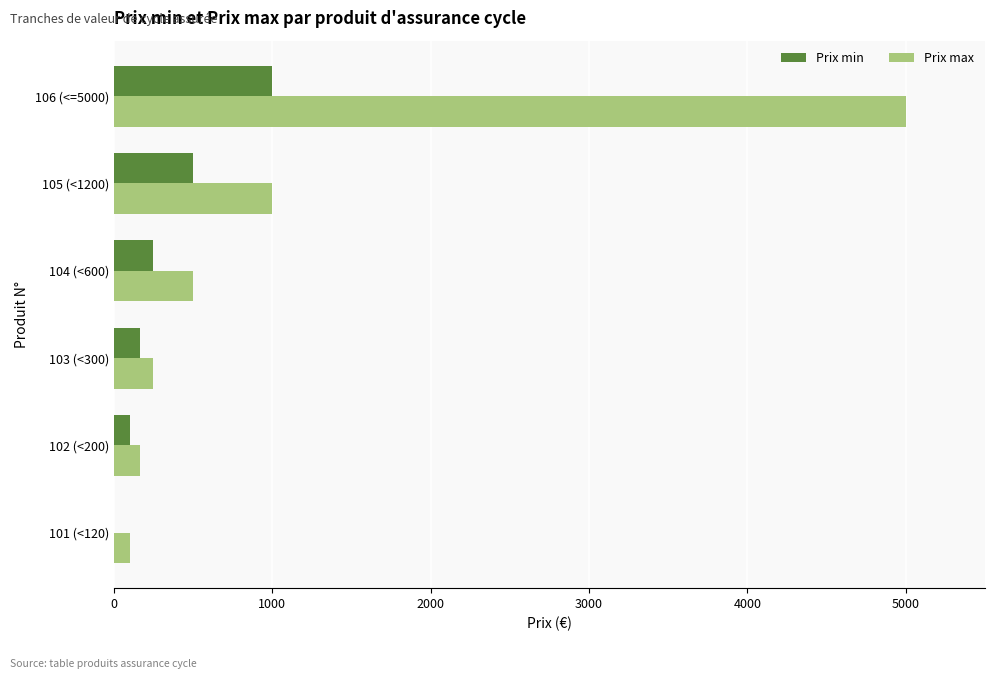

Between 101 (<120) and 104 (<600), which series saw the biggest shift?

Prix max